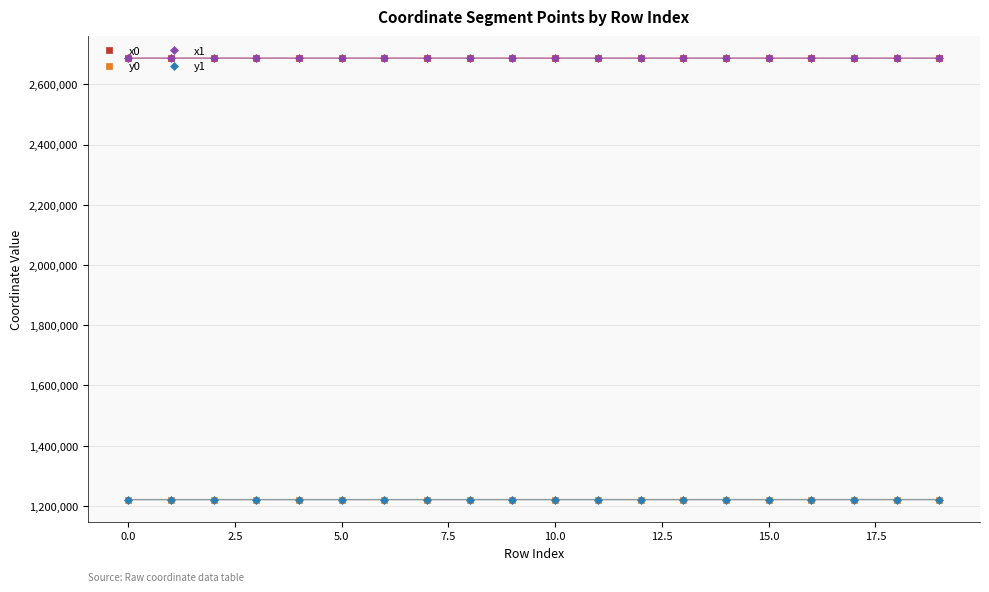

What is the value of the y1 point at the 4th from the left?

1220900.2